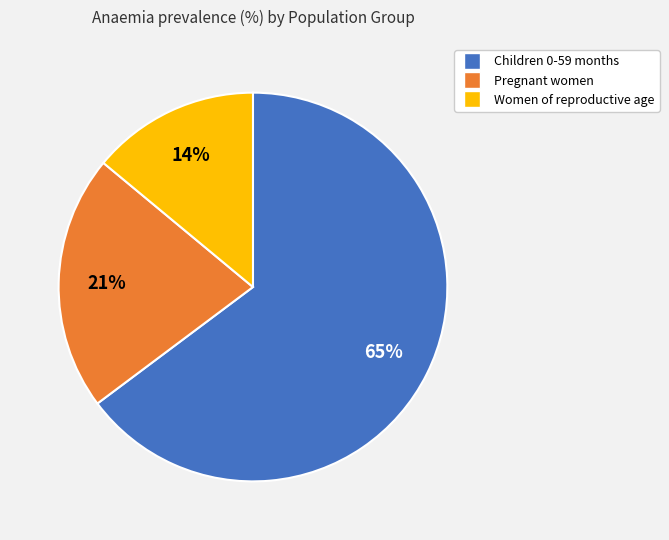

Which slice is the largest?

Children 0-59 months